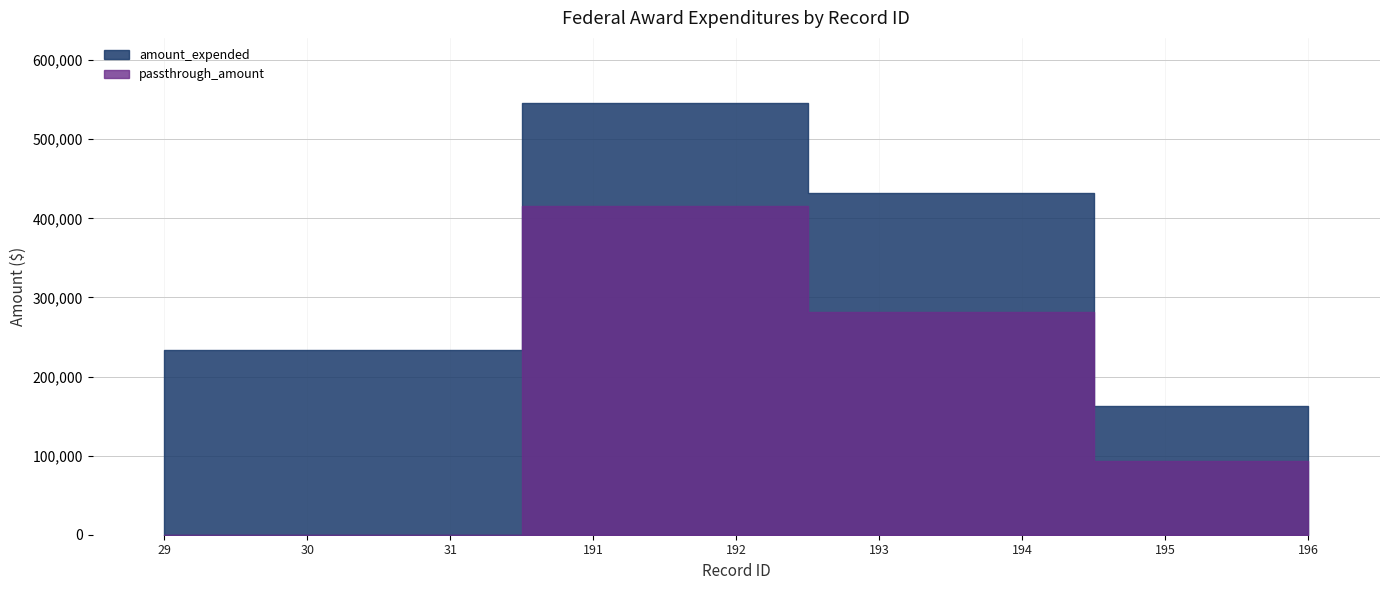

At 192, list the series in order from largest to smallest.

amount_expended, passthrough_amount